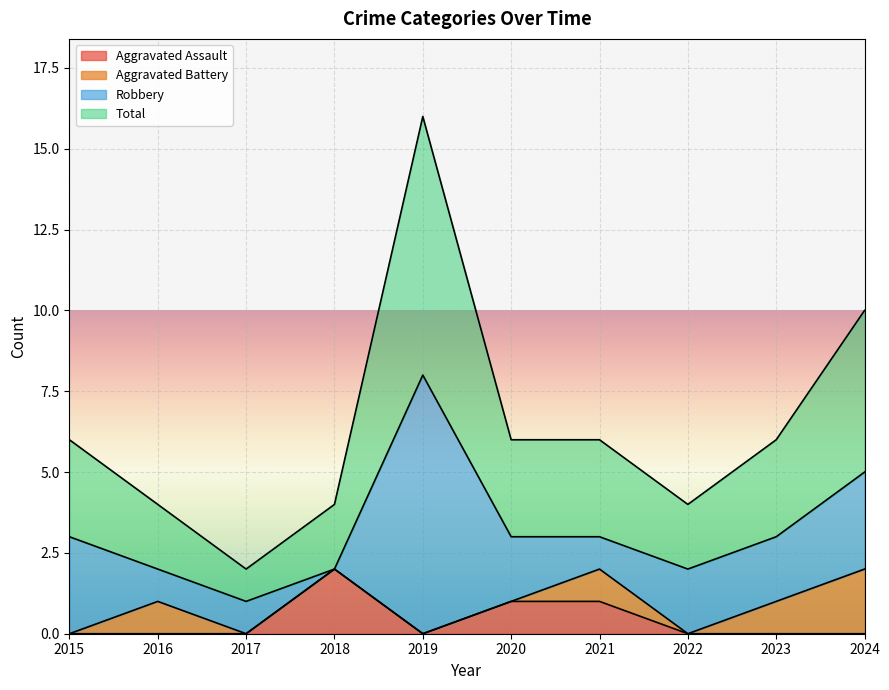

Is it true that Total equals 1 at 2022?

False